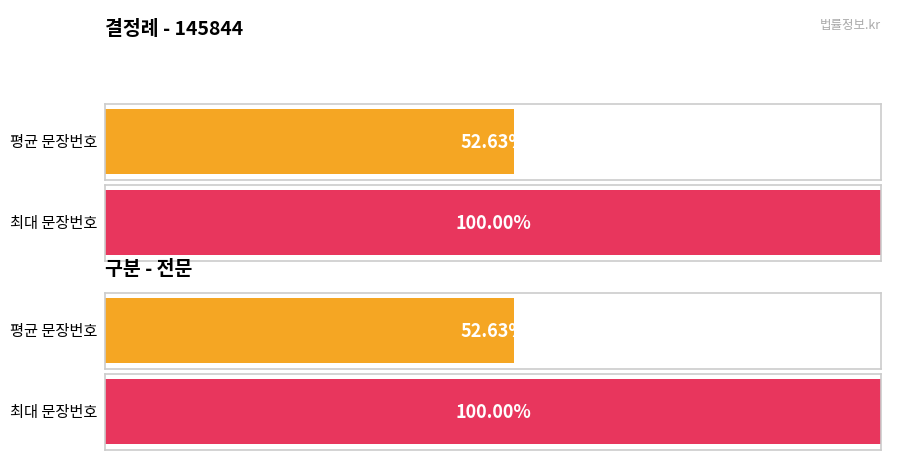

True or false: the data shows 2 at 9.

False